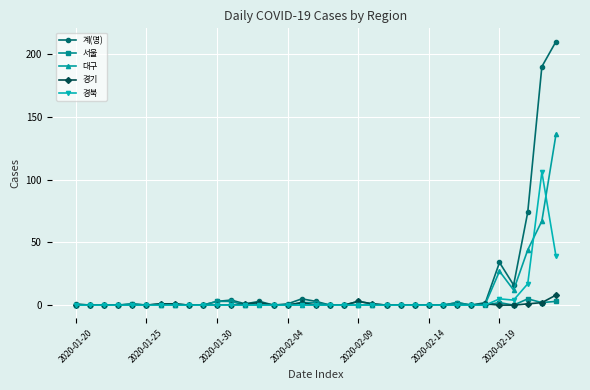

Is this an area chart (filled region under the line)?

No